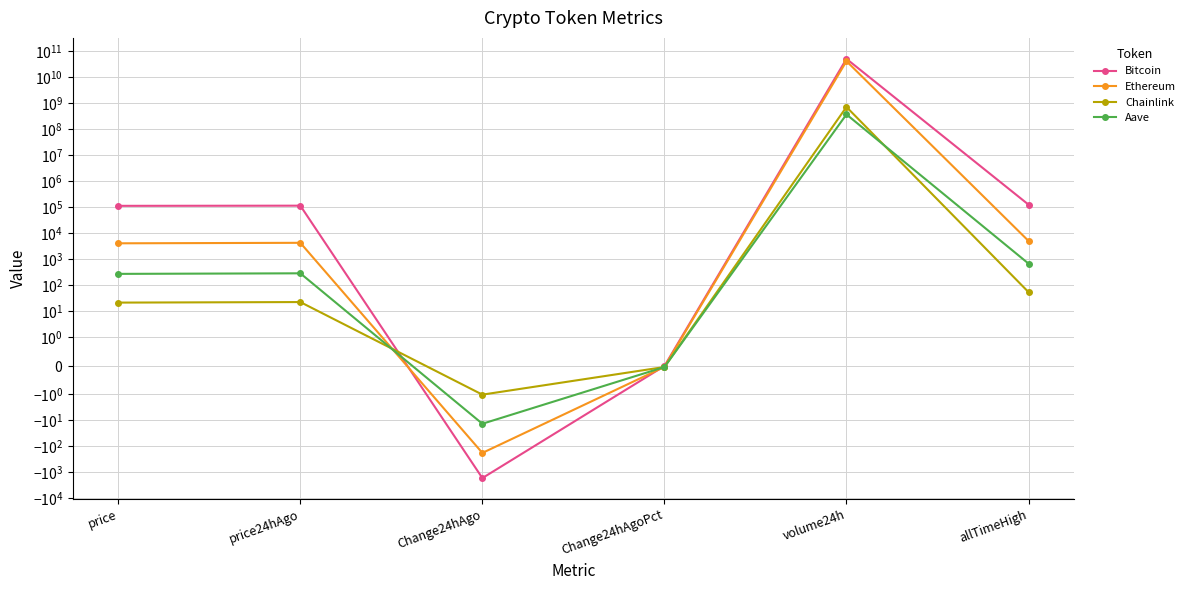

Which series has the widest spread of values?

Bitcoin